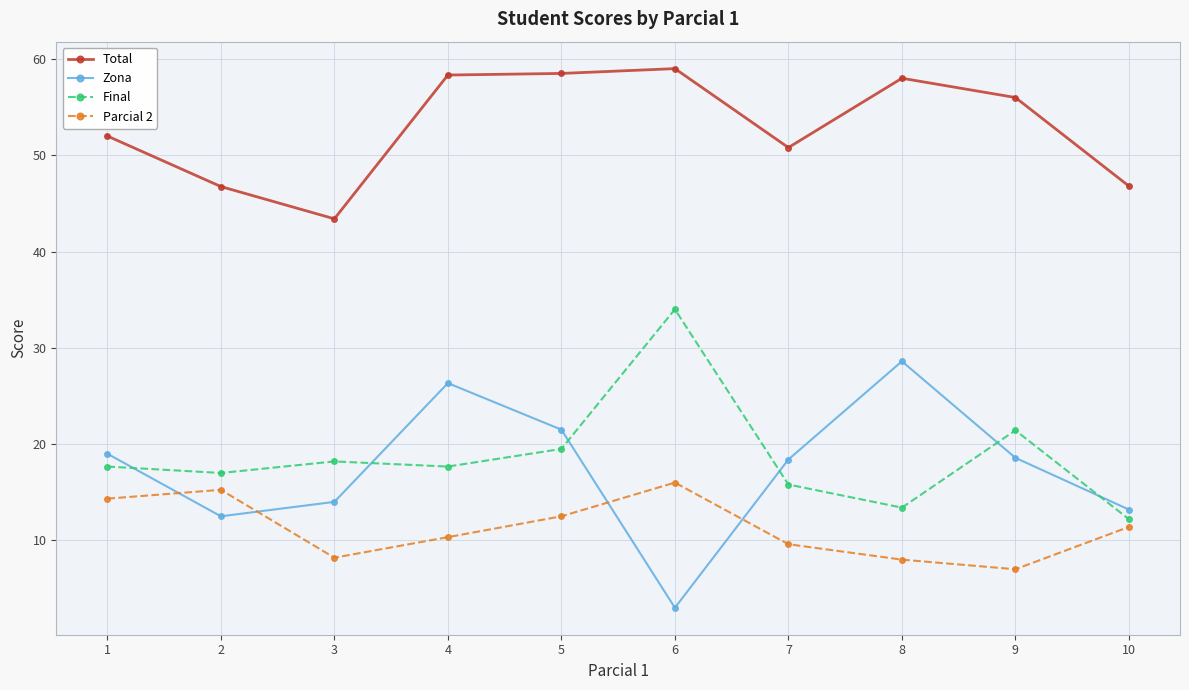

How many data points does each series have?

10